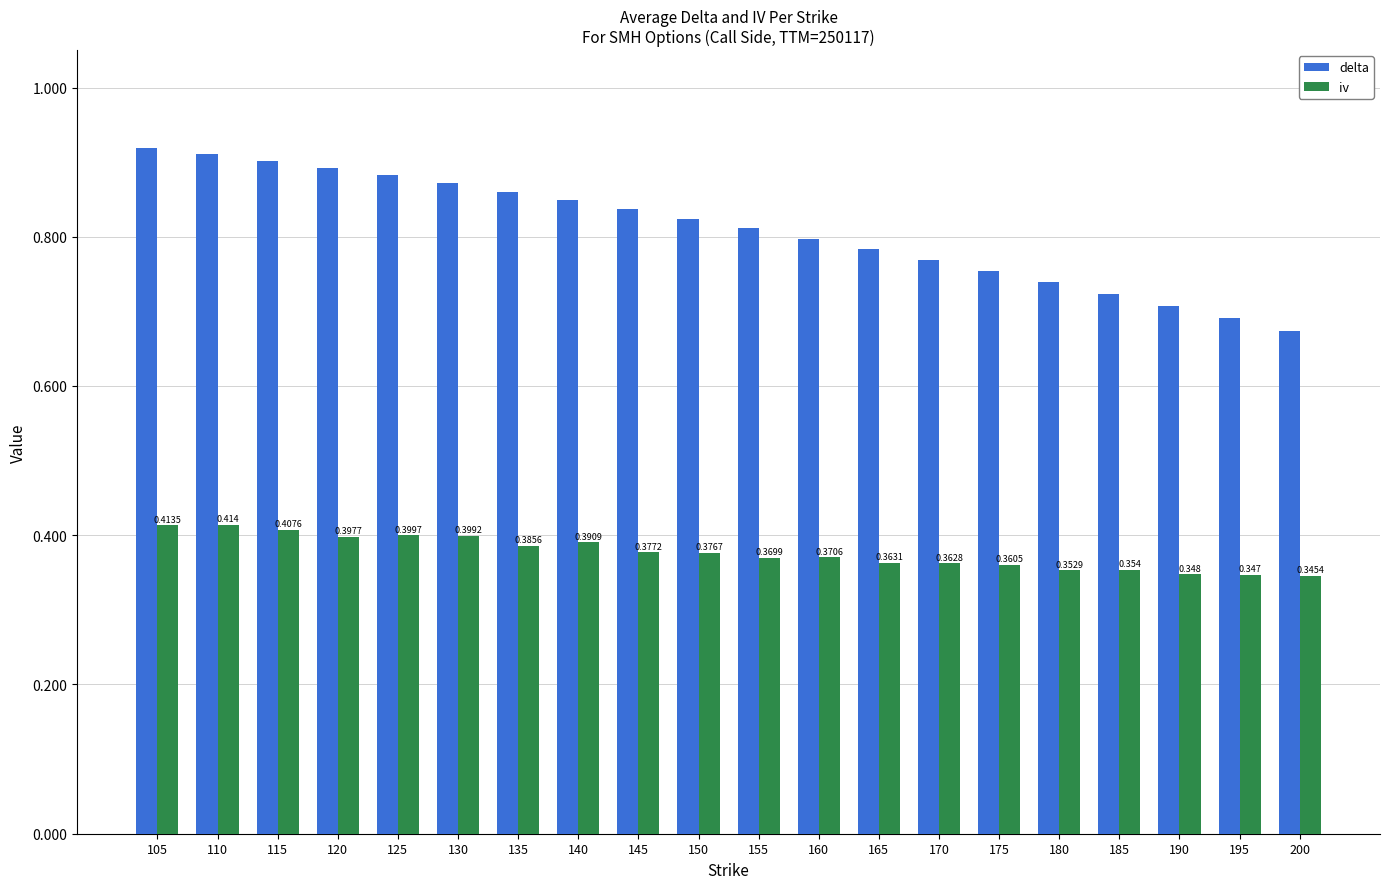

Does the chart contain any negative values?

No